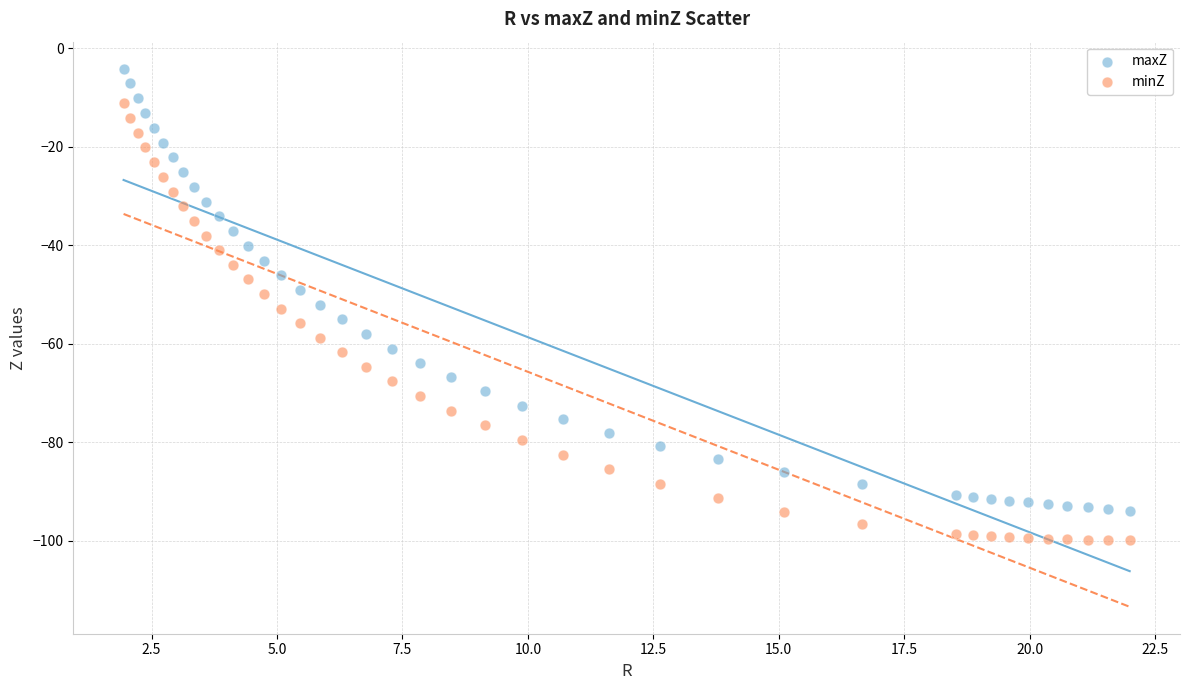

Which series reaches the minimum Y coordinate?

minZ